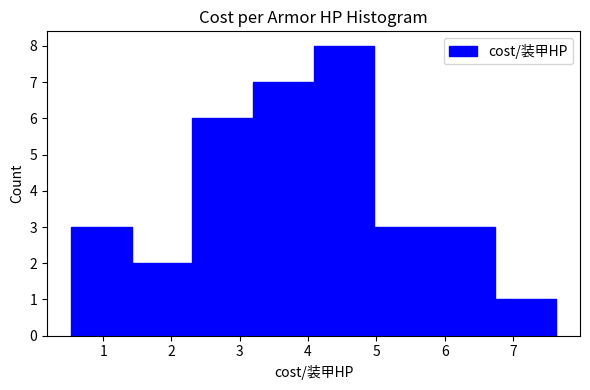

What is the height of the bar covering 1.4 to 2.3 on the x-axis? Neither the bar edges nor the heights are printed on the chart, so give them approximately, as read against the axes.

2